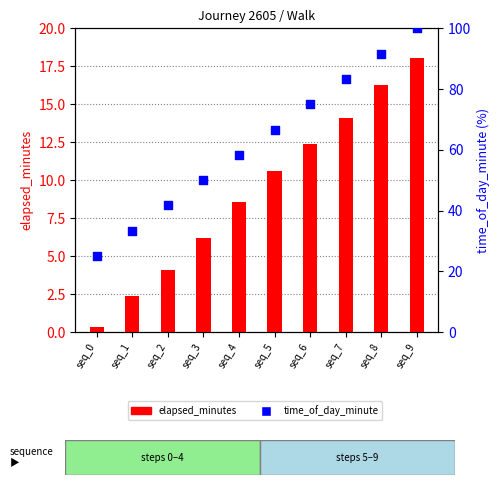

What is the total value across all series at seq_2?

45.7